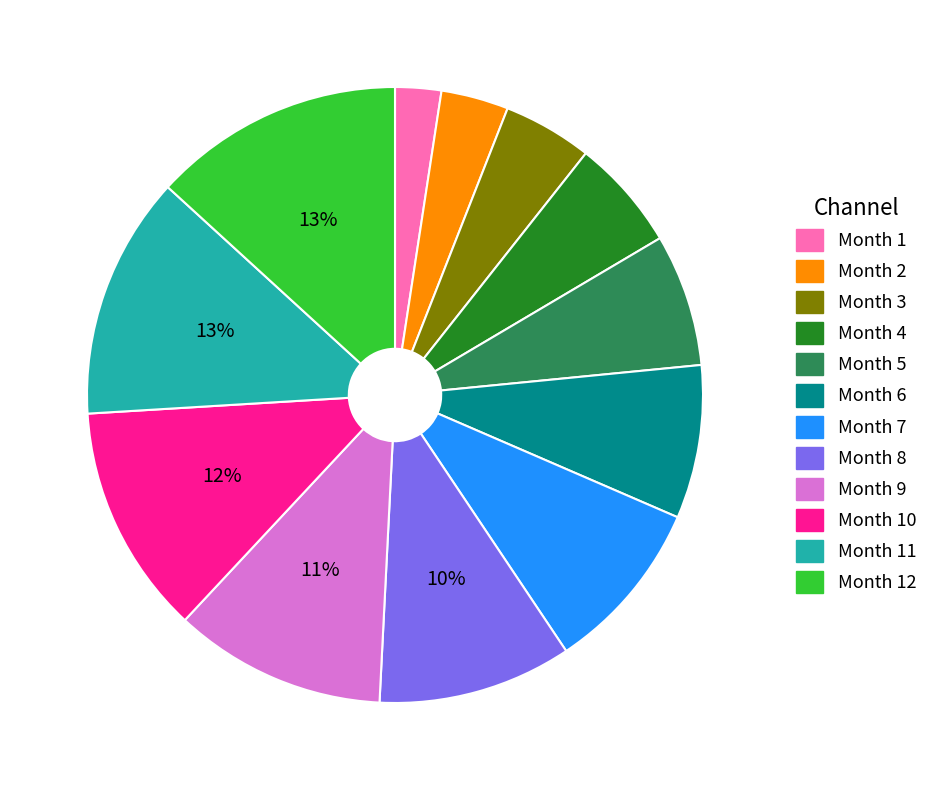

True or false: Month 7 accounts for 20% of the total.

False